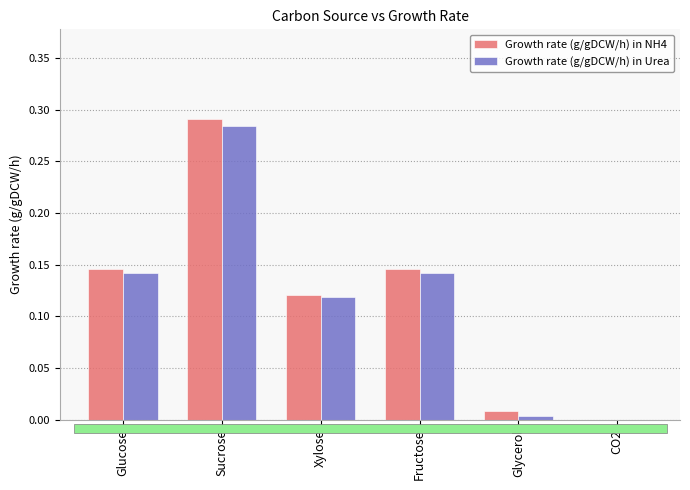

What are all the series names shown in the legend?

Growth rate (g/gDCW/h) in NH4, Growth rate (g/gDCW/h) in Urea